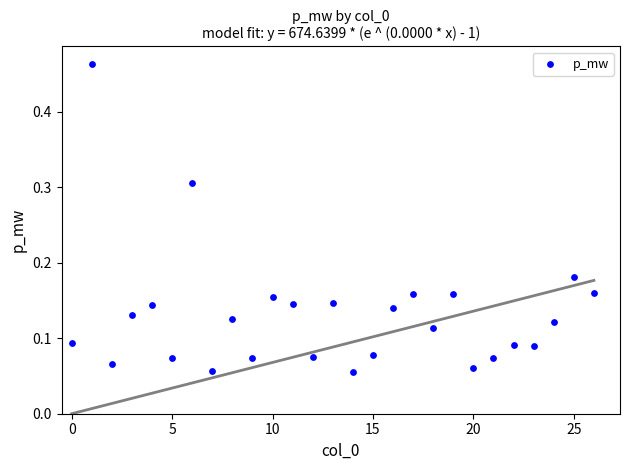

What is the range of Y values (max minus min)?

0.4